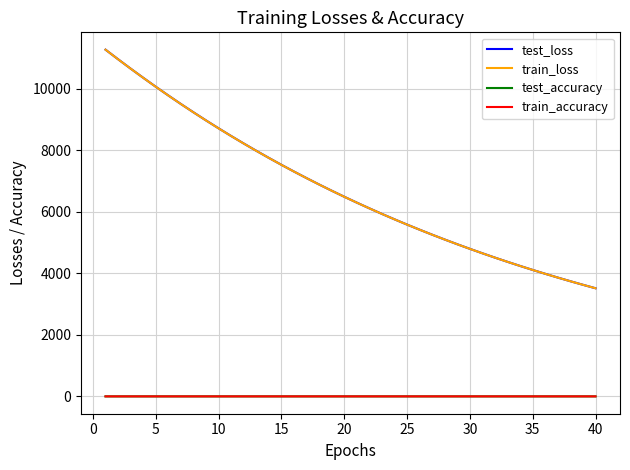

True or false: train_accuracy and test_loss intersect in this chart.

False